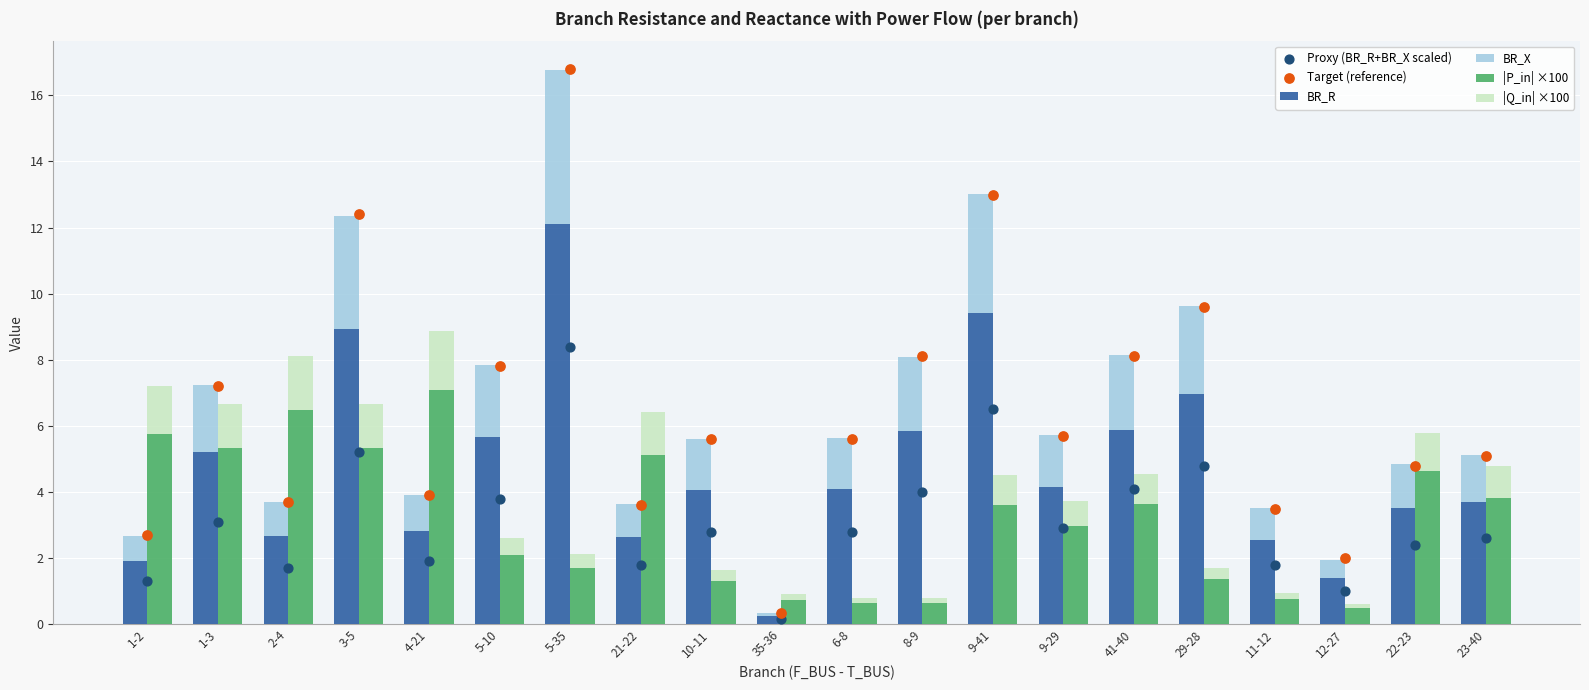

At how many categories does at least one series exceed 3?

18